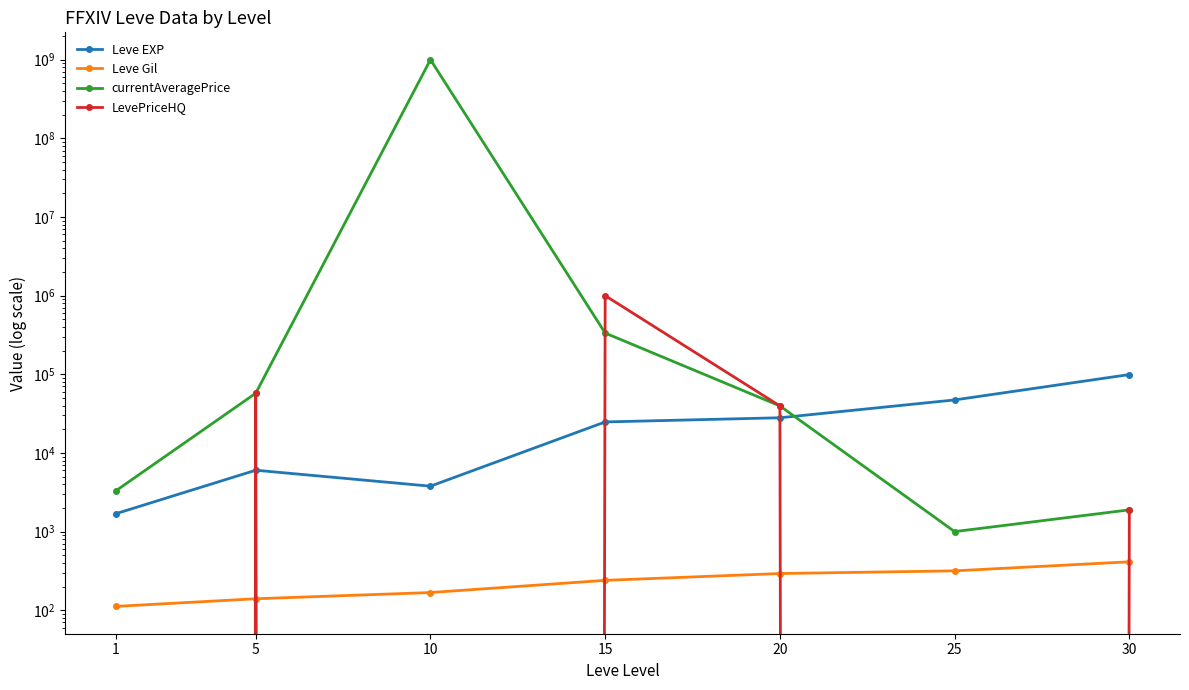

What is the approximate value of Leve Gil at 10, to the nearest 10?

170